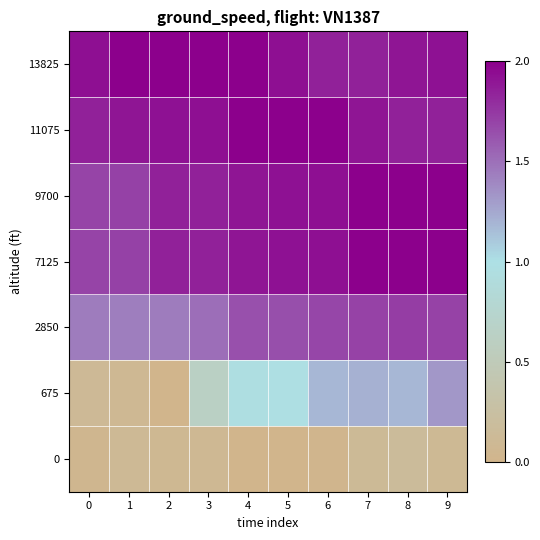

Reading left to right, extract all data points from this chart.

0: 0=0.0	1=0.1	2=0.1	3=0.1	4=0.0	5=0.0	6=0.0	7=0.1	8=0.2	9=0.1
675: 0=0.1	1=0.1	2=0.0	3=0.6	4=1.0	5=1.0	6=1.2	7=1.2	8=1.2	9=1.3
2850: 0=1.4	1=1.4	2=1.4	3=1.5	4=1.6	5=1.6	6=1.7	7=1.7	8=1.7	9=1.7
7125: 0=1.7	1=1.7	2=1.9	3=1.8	4=1.9	5=1.9	6=1.9	7=2.0	8=2.0	9=2.0
9700: 0=1.7	1=1.7	2=1.9	3=1.8	4=1.9	5=1.9	6=1.9	7=2.0	8=2.0	9=2.0
11075: 0=1.8	1=1.9	2=1.9	3=1.9	4=2.0	5=2.0	6=2.0	7=1.9	8=1.9	9=1.8
13825: 0=1.9	1=2.0	2=2.0	3=2.0	4=2.0	5=1.9	6=1.9	7=1.8	8=1.9	9=1.9